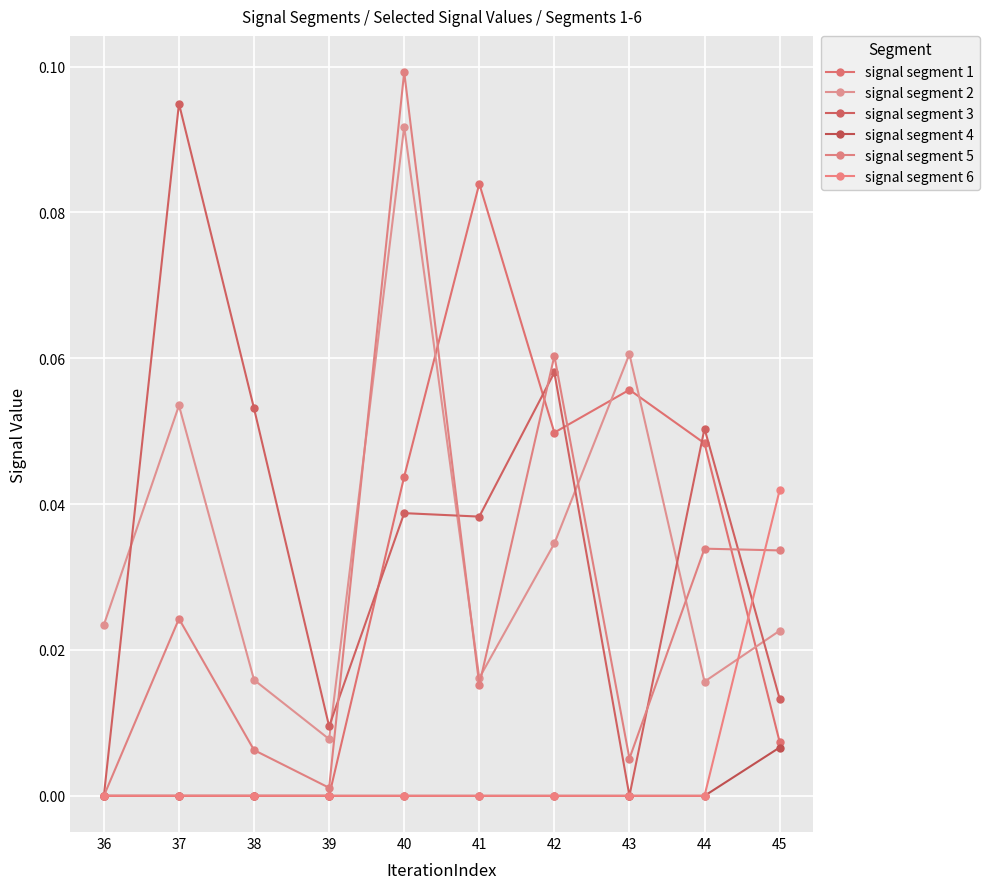

How many interior local valleys does the signal segment 3 series have?

3